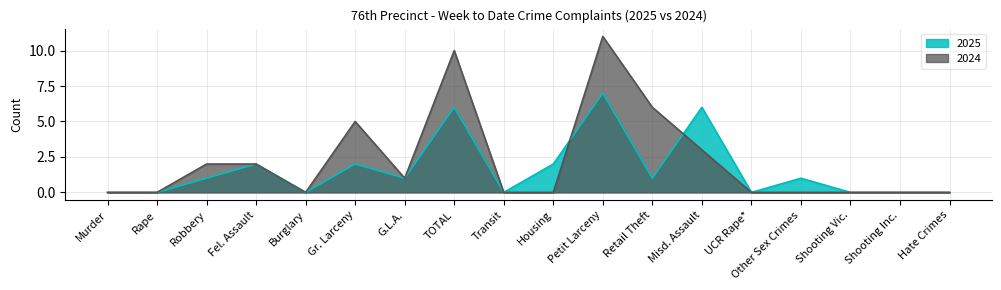

Which series has the largest total across all categories?

2024